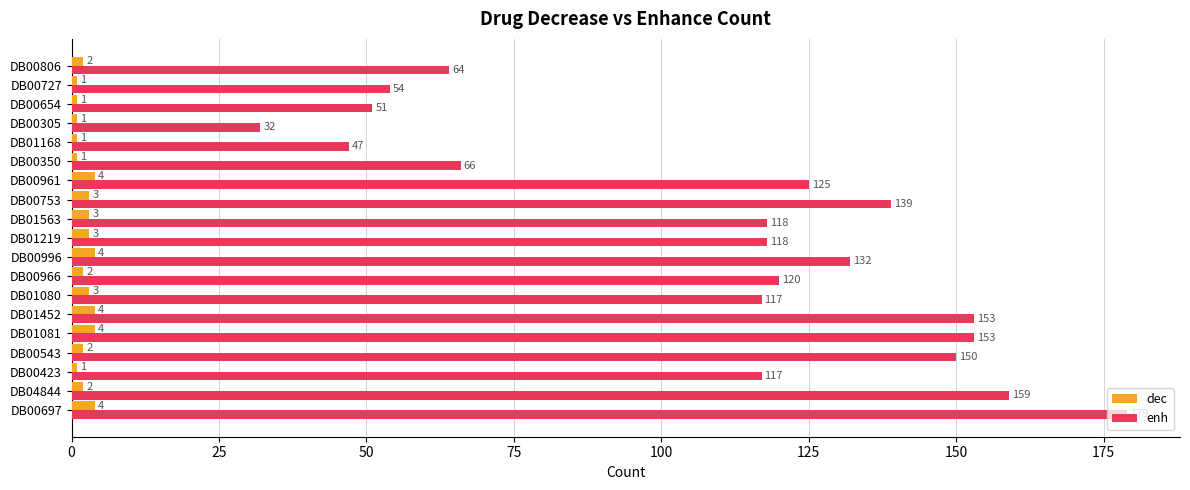

Rank the series at DB00654 from highest to lowest value.

enh, dec